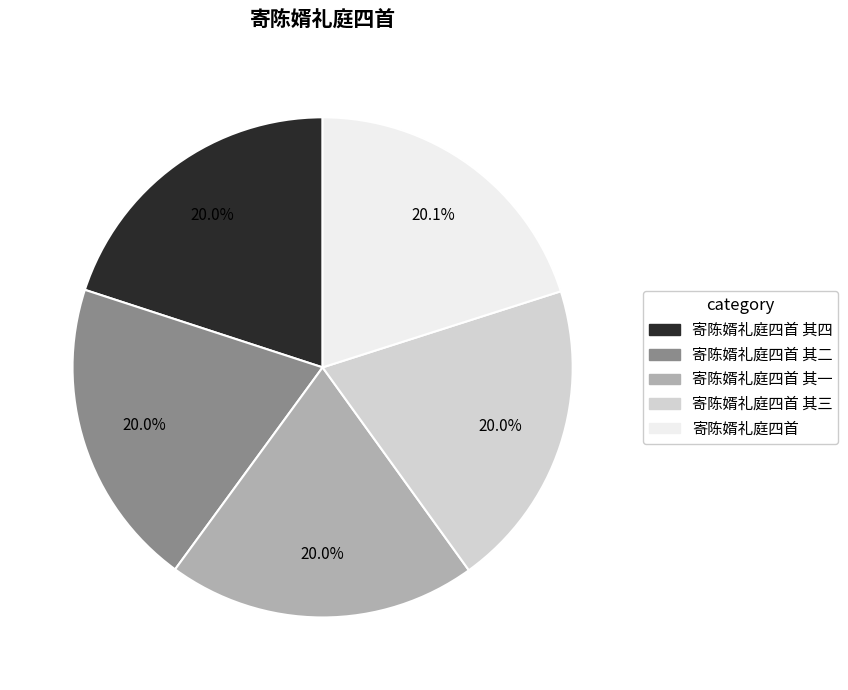

How many segments does this pie chart have?

5